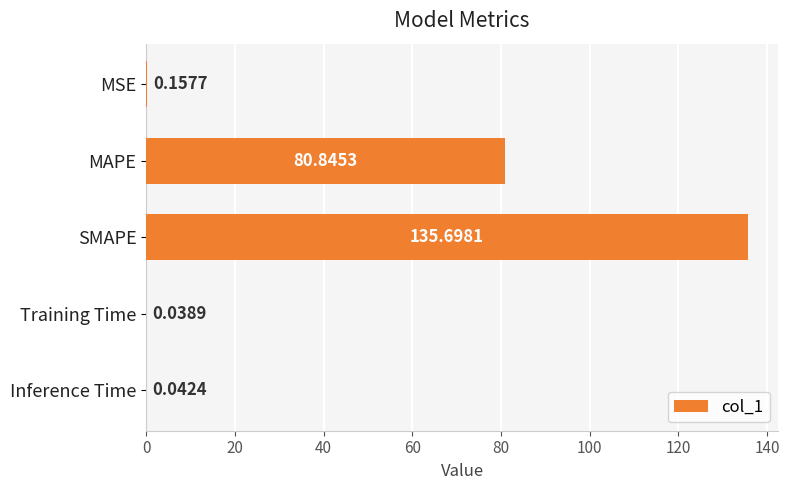

Are the bars grouped side by side (vs. stacked)?

No